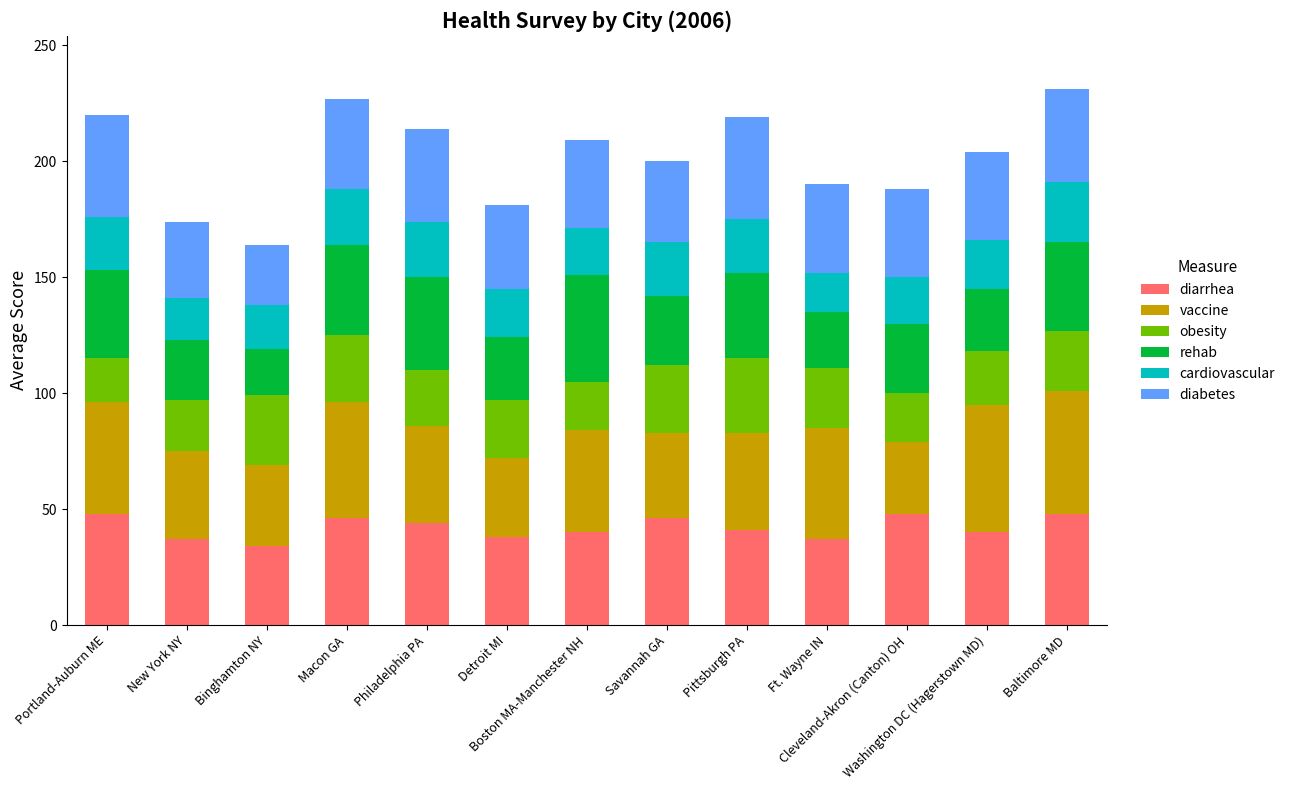

What are all the series names shown in the legend?

diarrhea, vaccine, obesity, rehab, cardiovascular, diabetes